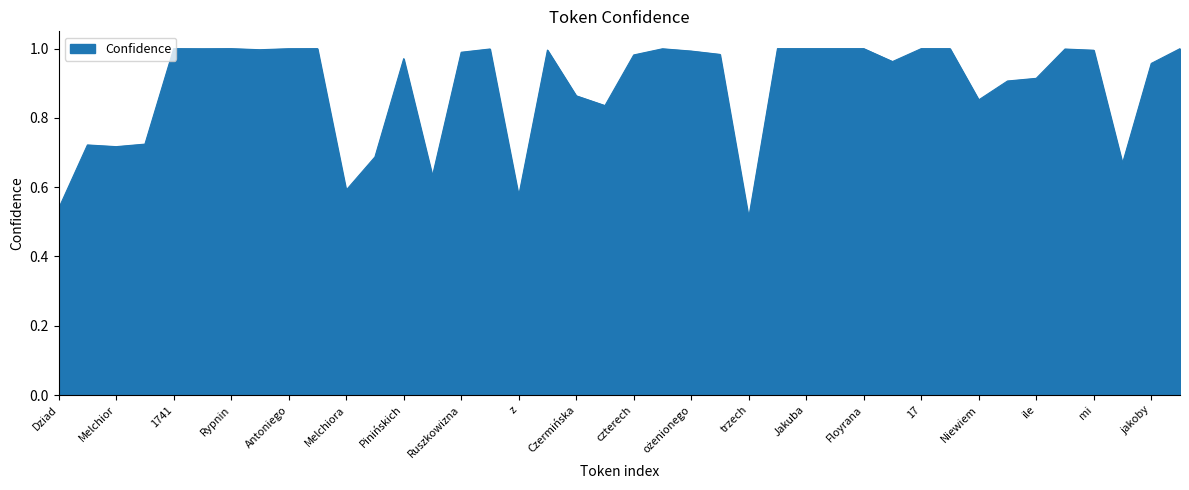

How many lines are shown in the chart?

1